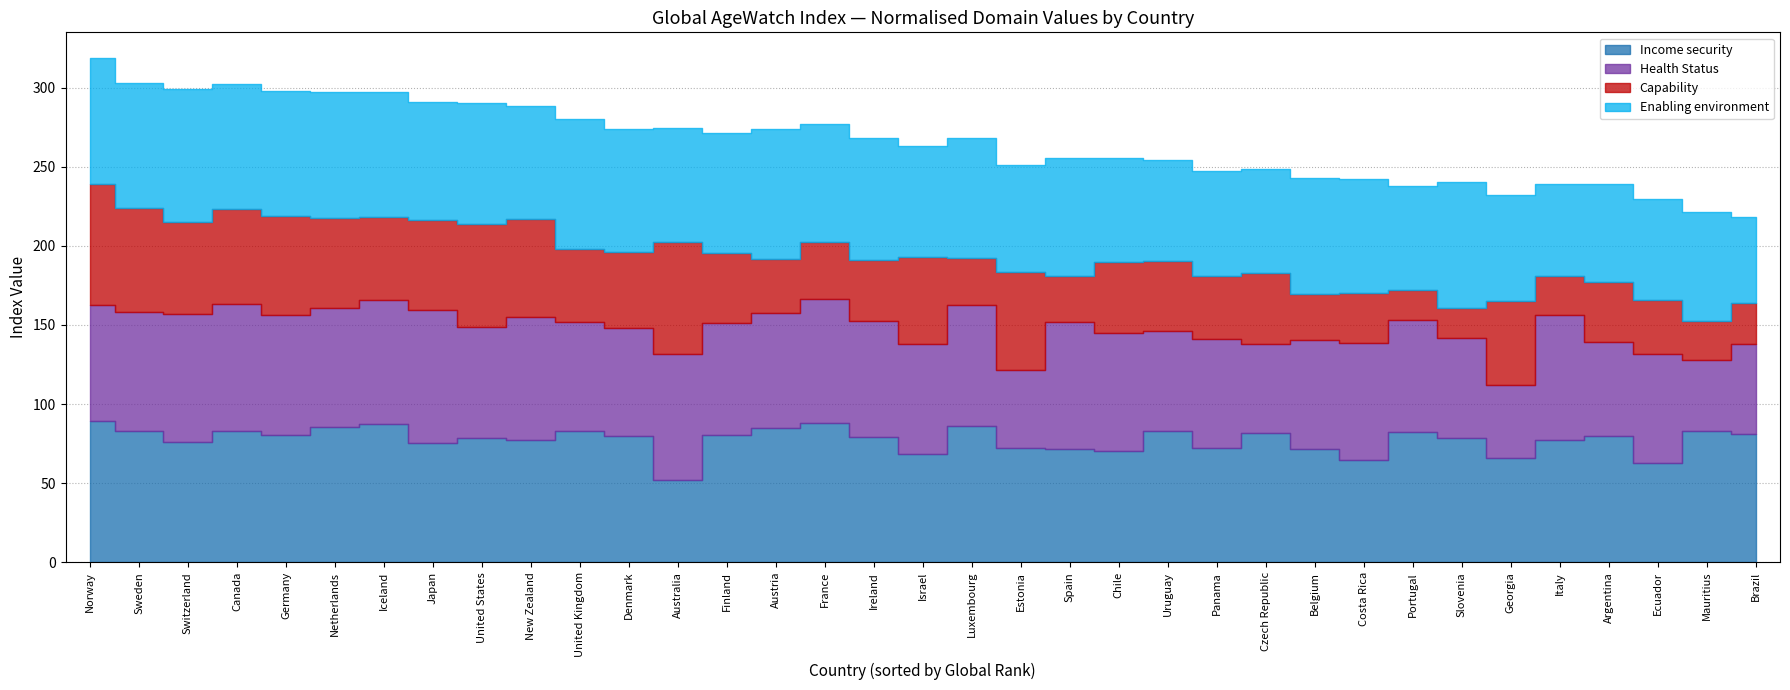

What is the total value across all series at Panama?

247.6